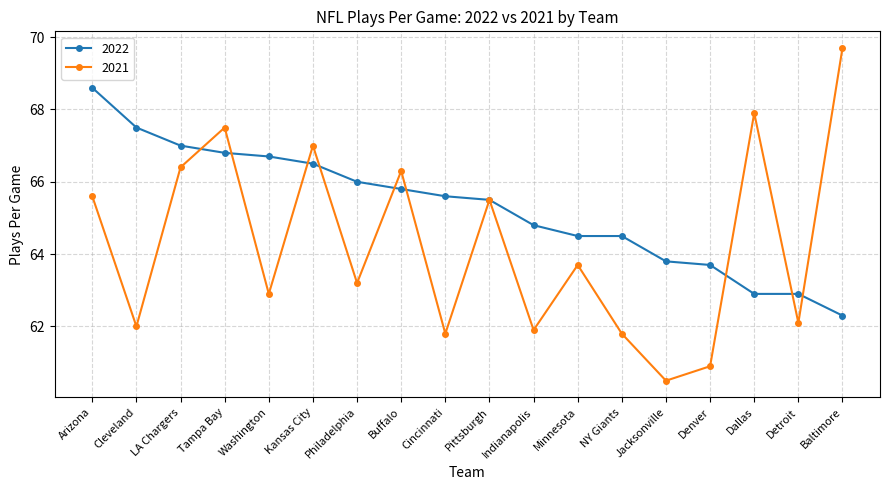

True or false: 2021 has more than 0 interior local peaks.

True